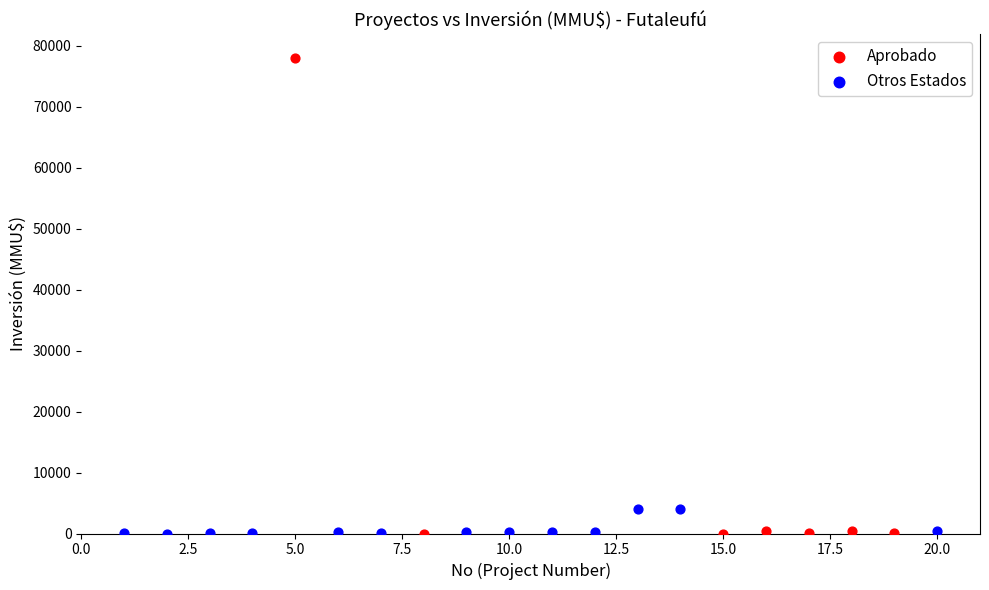

Which series has the largest Y range (max minus min)?

Aprobado